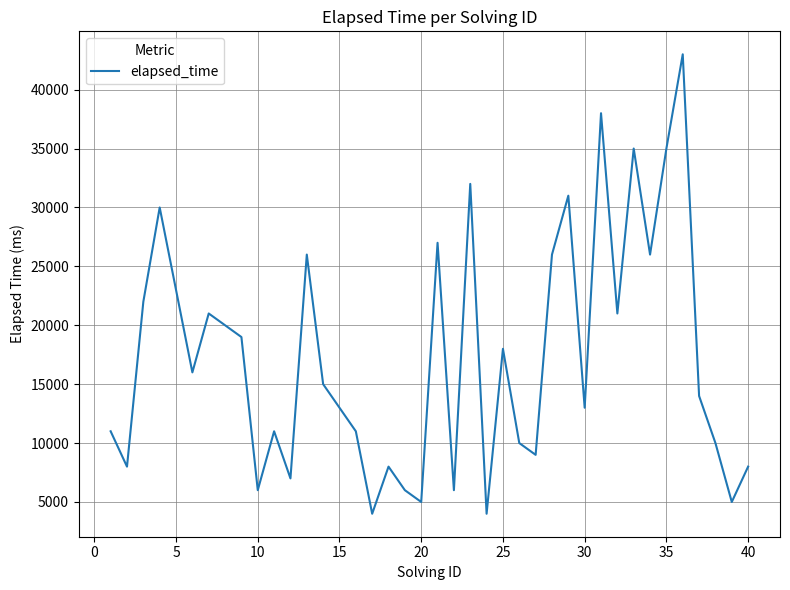

What is the minimum value shown in the chart?

4000